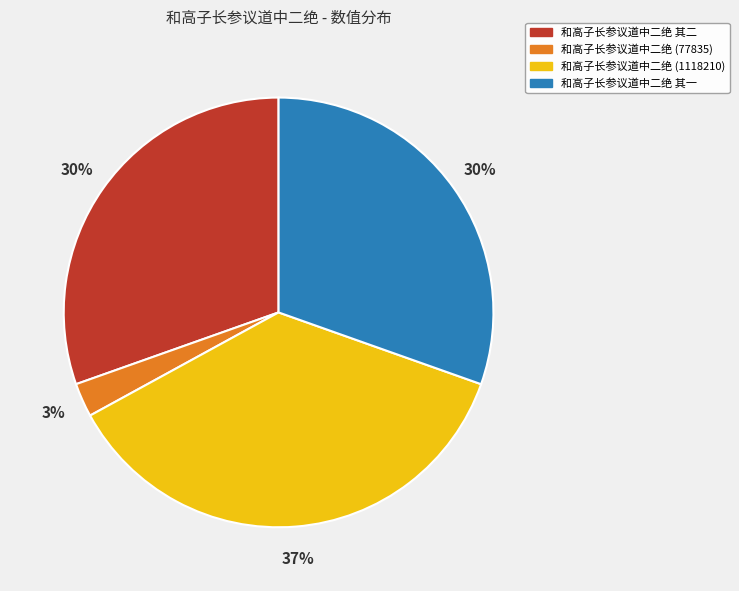

What is the ratio of the value at 和高子长参议道中二绝 (1118210) to the value at 和高子长参议道中二绝 其一?

1.2